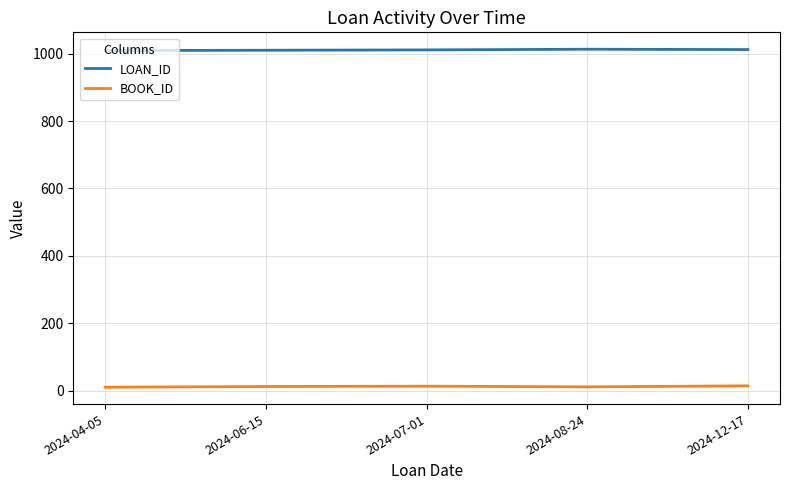

True or false: LOAN_ID and BOOK_ID intersect in this chart.

False